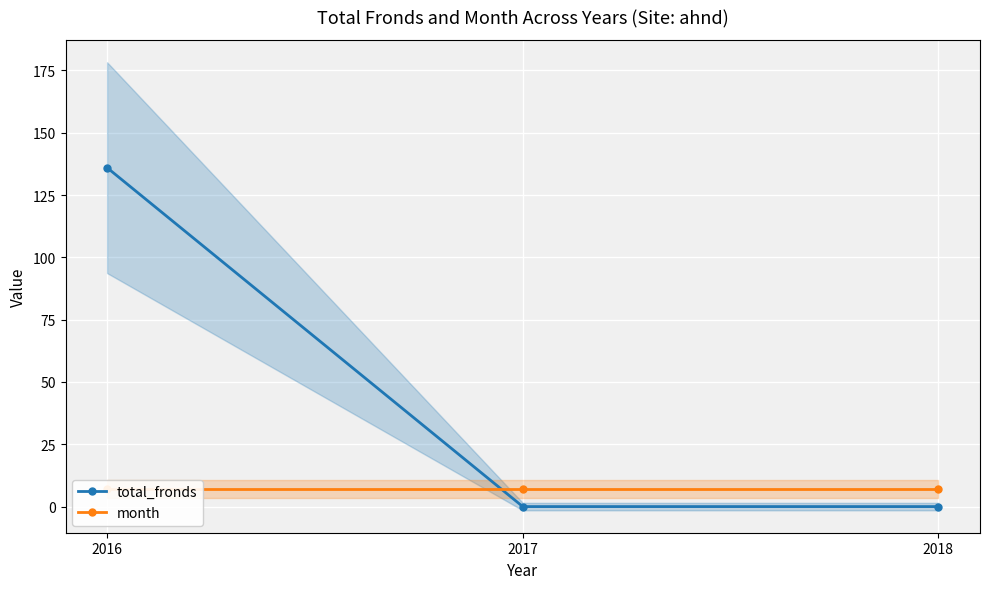

What is the difference between the maximum and minimum values in the total_fronds series?

136